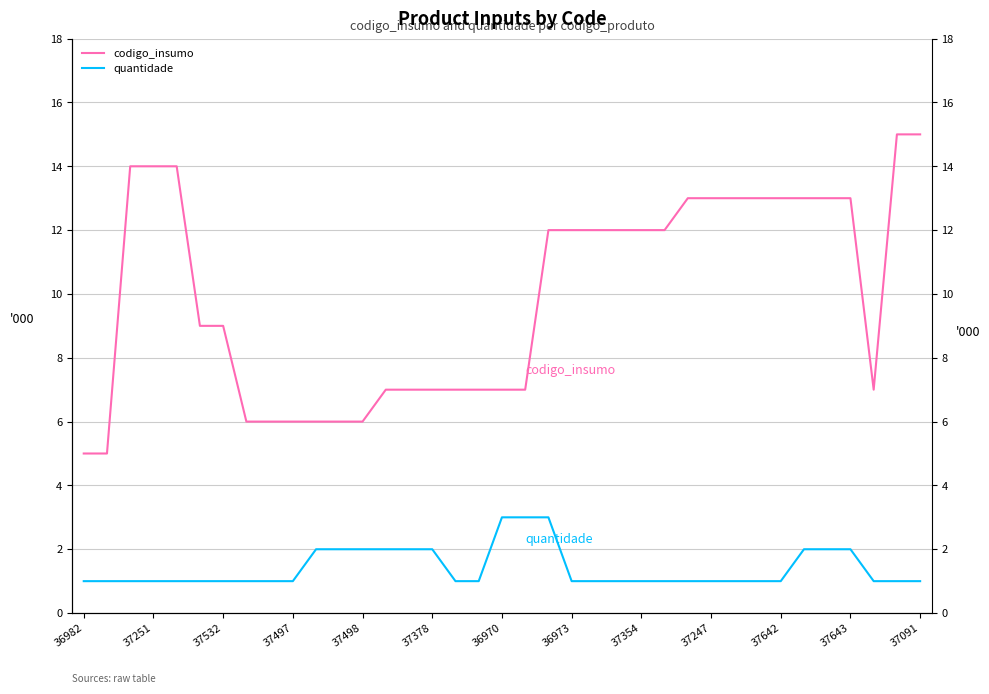

What is the difference between the codigo_insumo values at 36982 and 20?

7